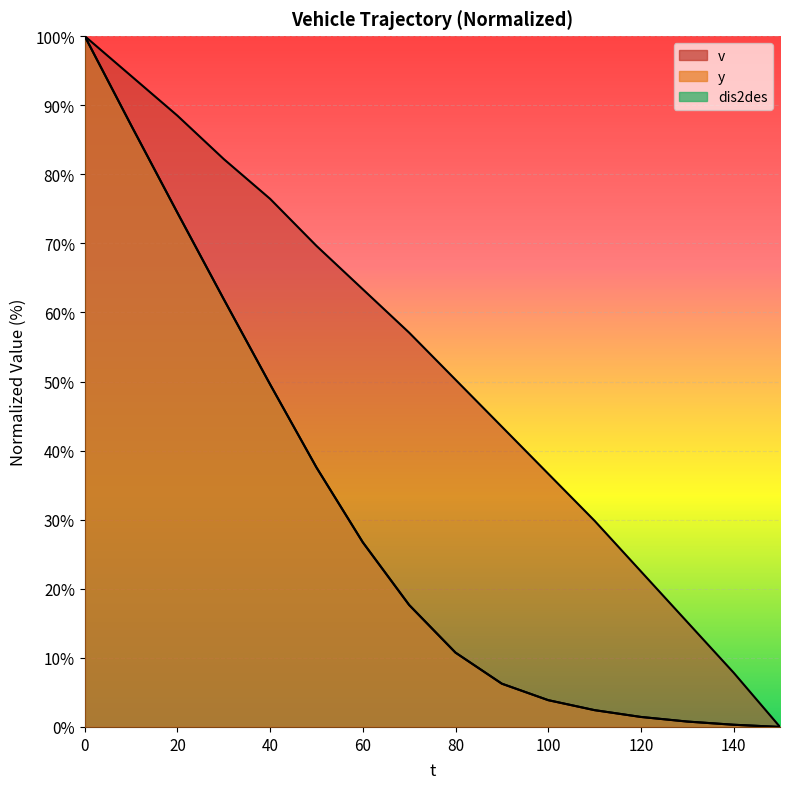

At how many categories does at least one series exceed 71?

5